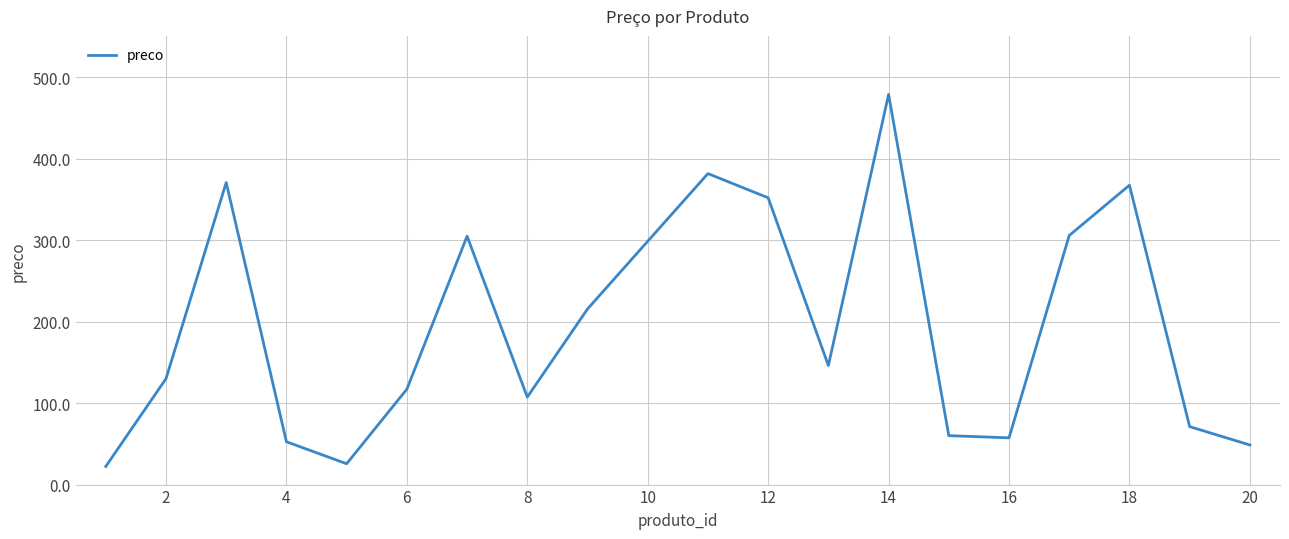

What is the difference between the maximum and minimum values?

456.8